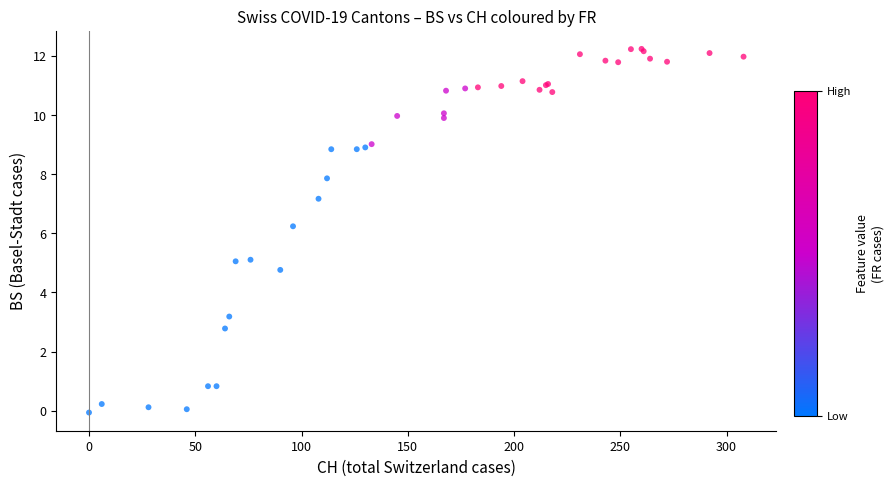

What Y value in the scatter plot is closest to 6?

6.2